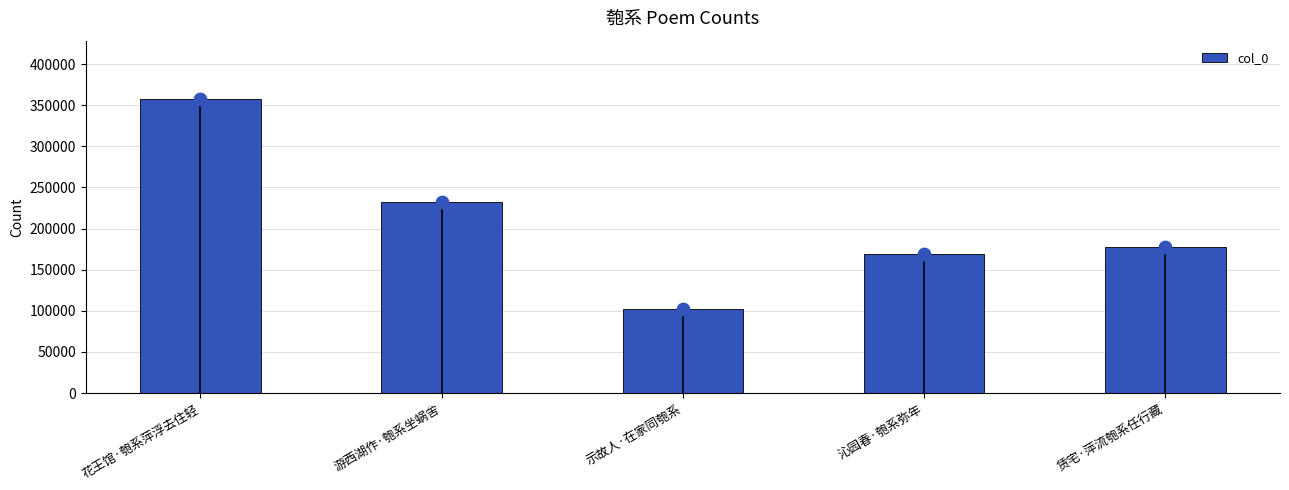

What is the change in value from 花王馆·匏系萍浮去住轻 to 沁园春·匏系弥年?

-187954